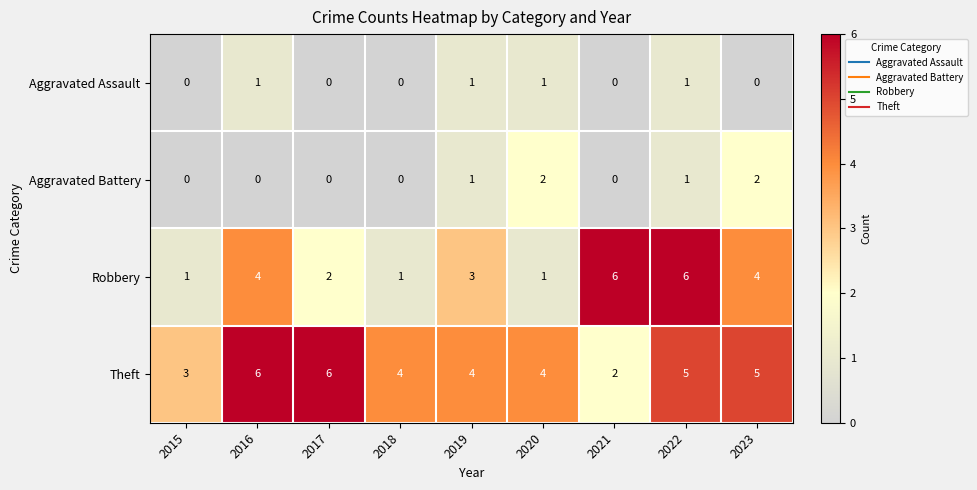

Where does the Theft series first go above 4?

2016